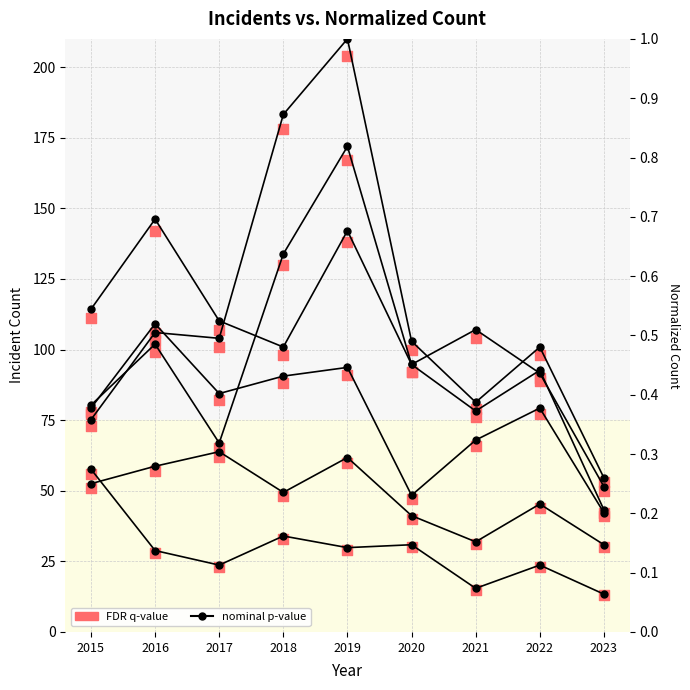

At which category is the sum across all series the highest?

2019